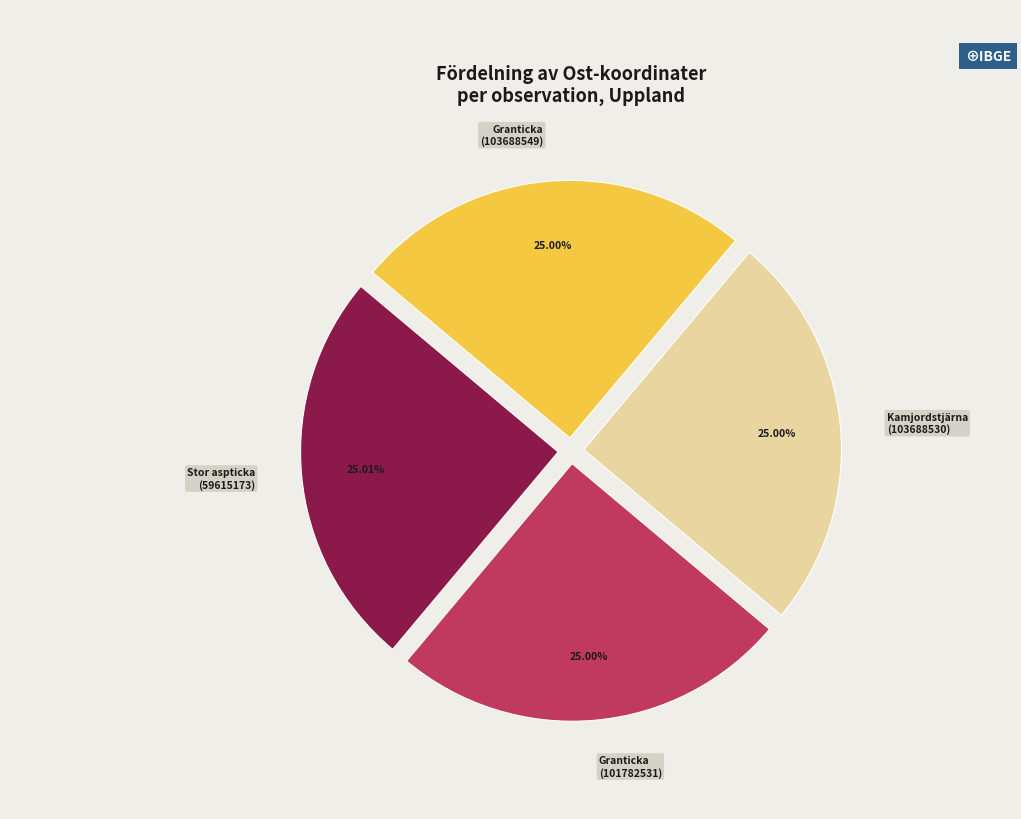

Is there any slice that represents more than half of the pie?

No